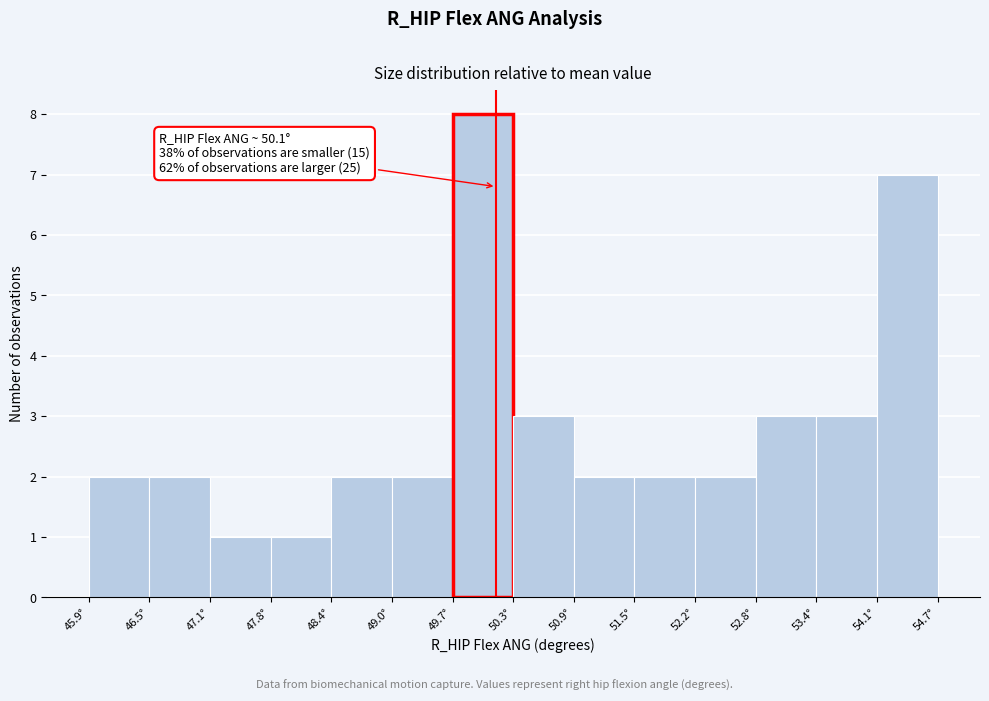

Which range on the x-axis has the tallest bar?

49.7 to 50.3